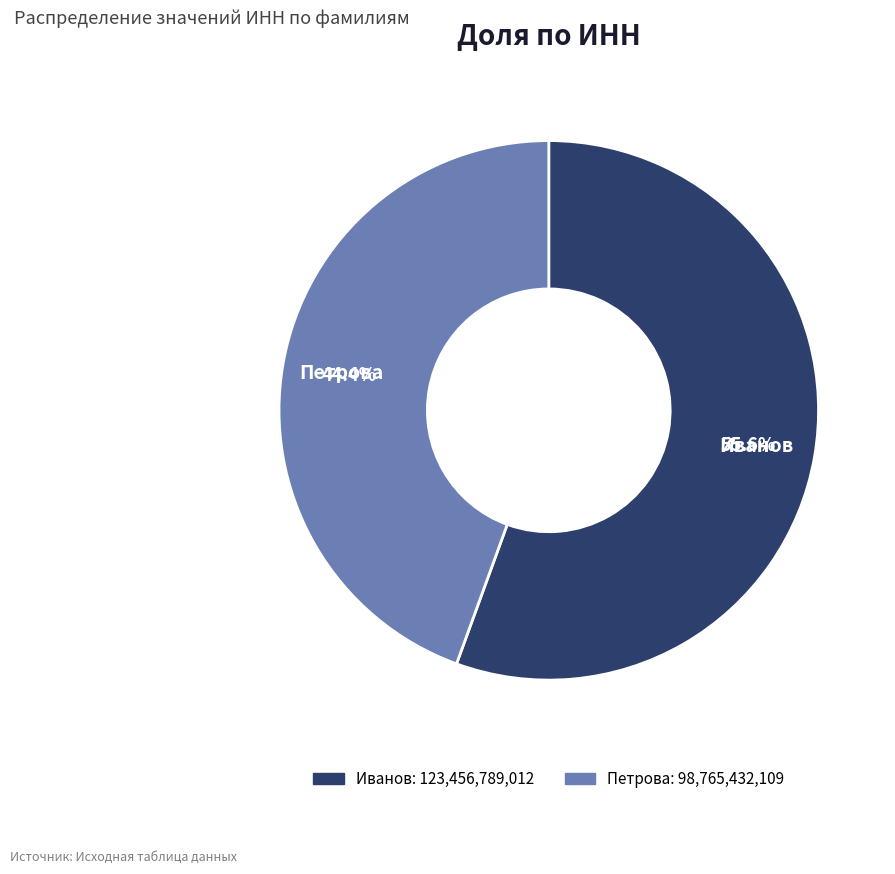

True or false: Иванов accounts for 46% of the total.

False